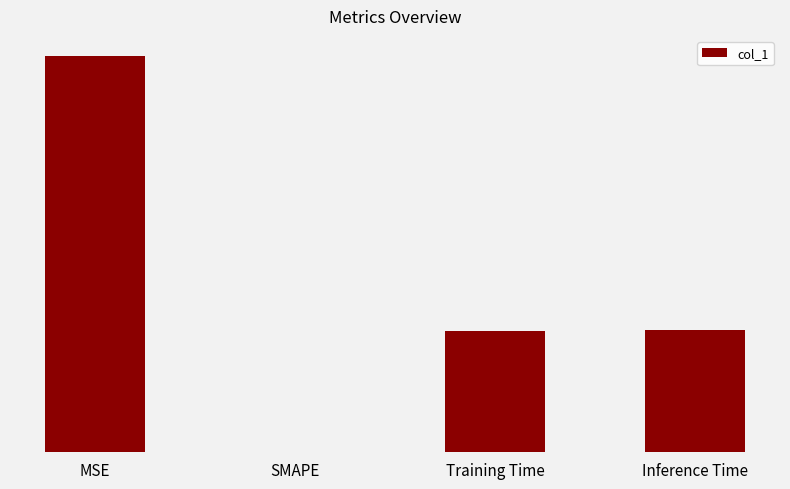

At which label is the value closest to 0?

SMAPE